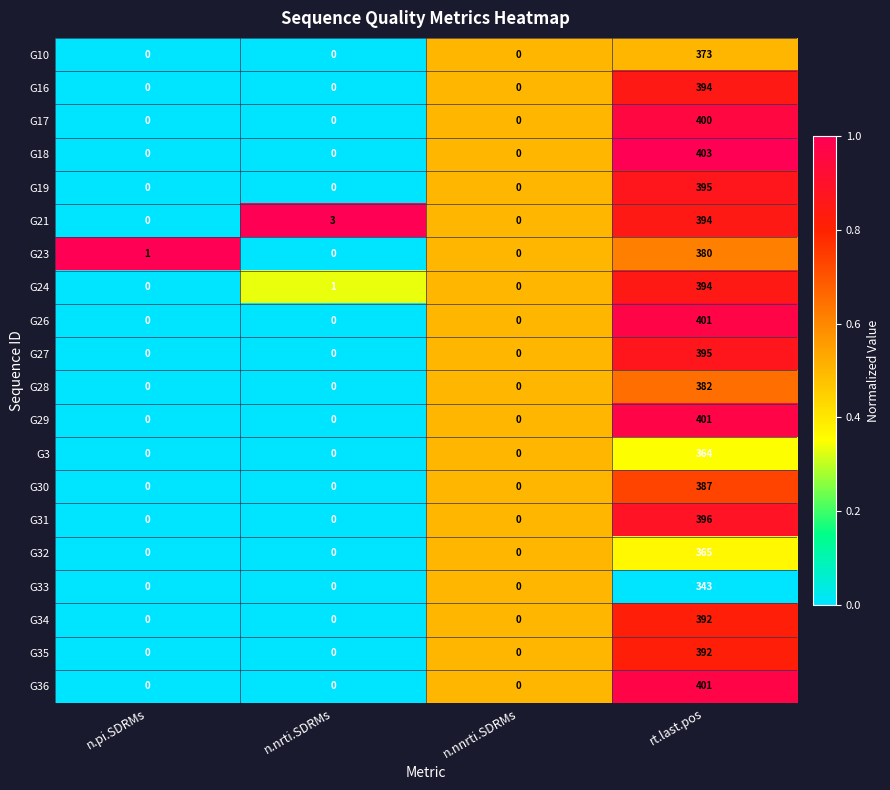

What is the difference between the maximum and second lowest values in the G24 series?

394